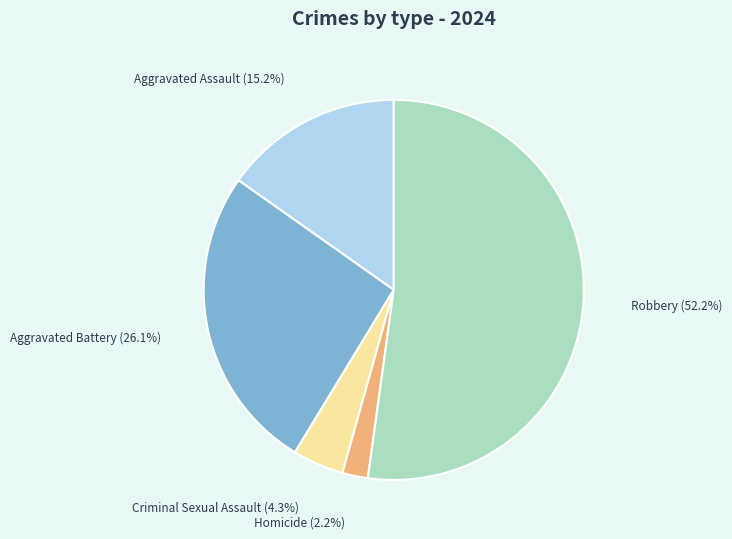

Between Homicide and Aggravated Assault, which is larger?

Aggravated Assault